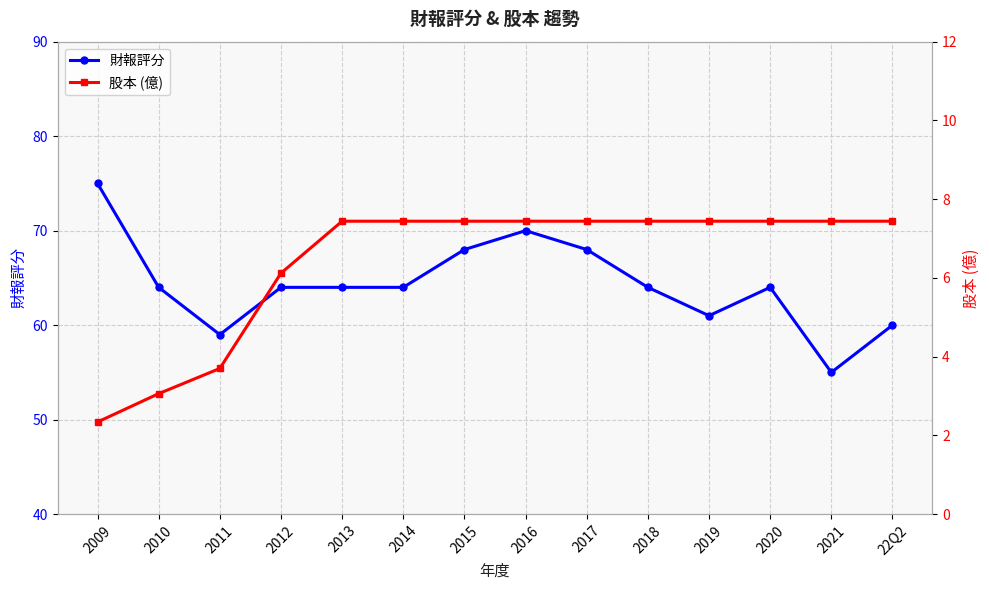

True or false: 財報評分 and 股本 (億) intersect in this chart.

False